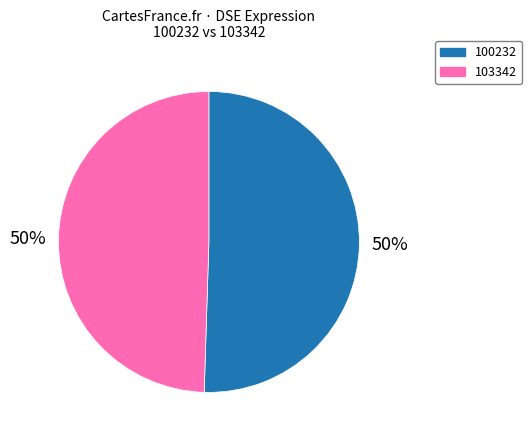

To the nearest percent, what is the average slice percentage?

50%